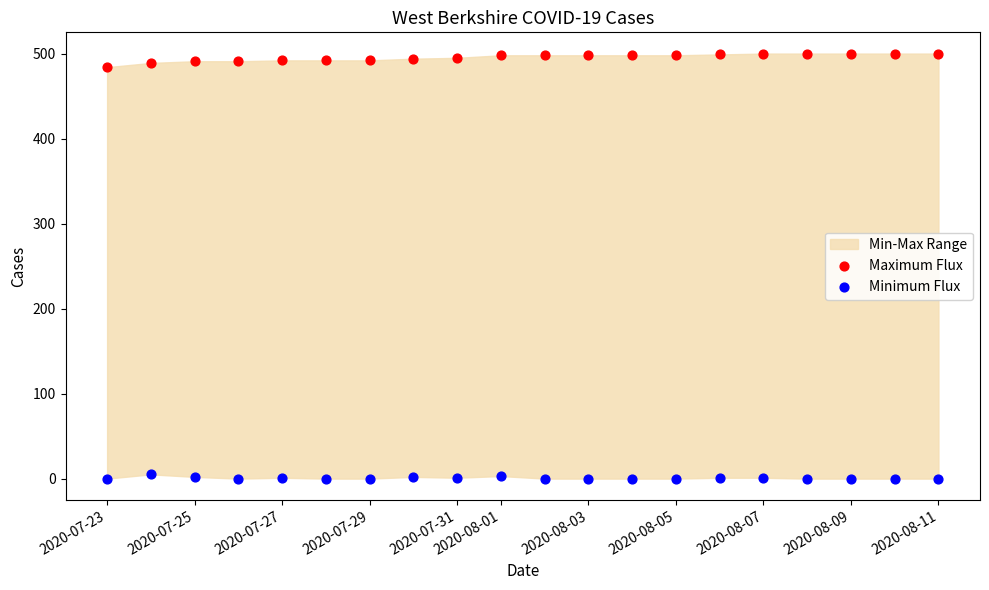

Which series contains the lowest Y value?

Minimum Flux